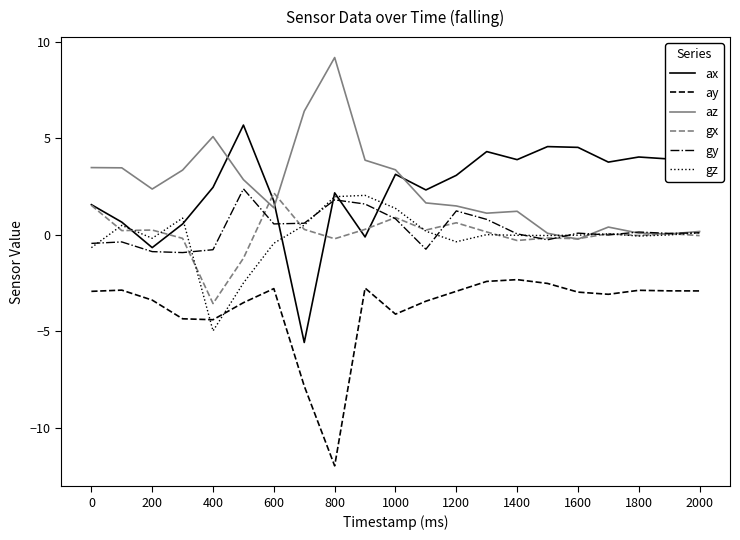

True or false: gx and ay cross at least once.

False